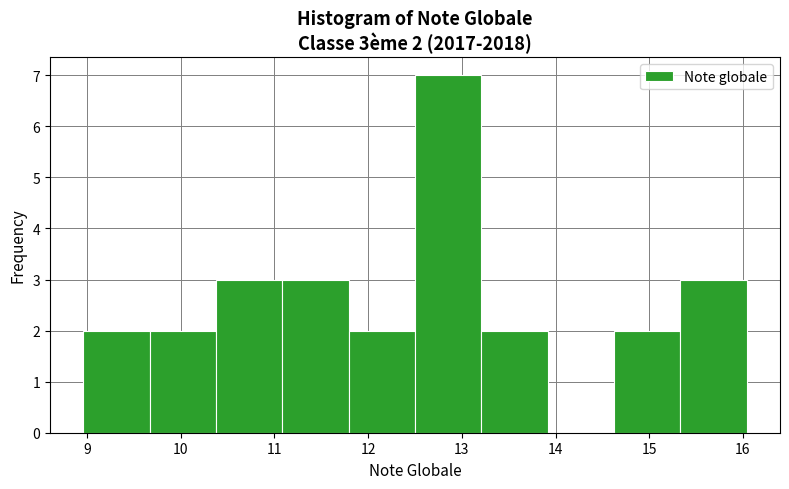

Which range on the x-axis has the tallest bar?

12.5 to 13.2